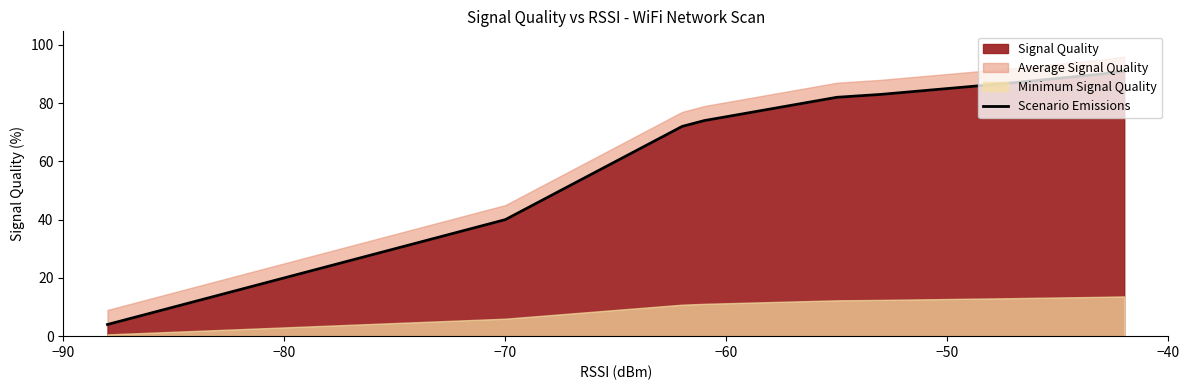

What is the sum of all values?

919